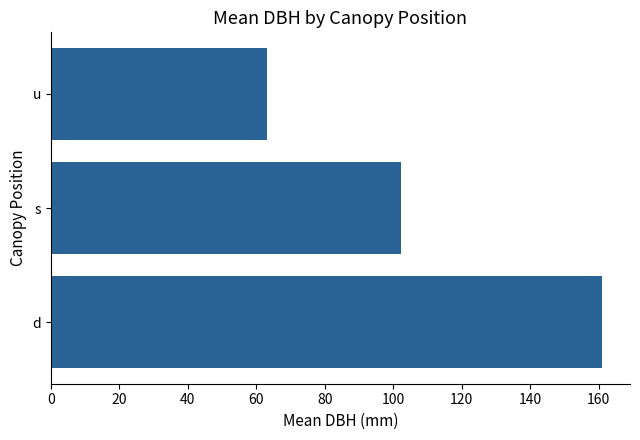

The value at u is 63.0. True or false?

True